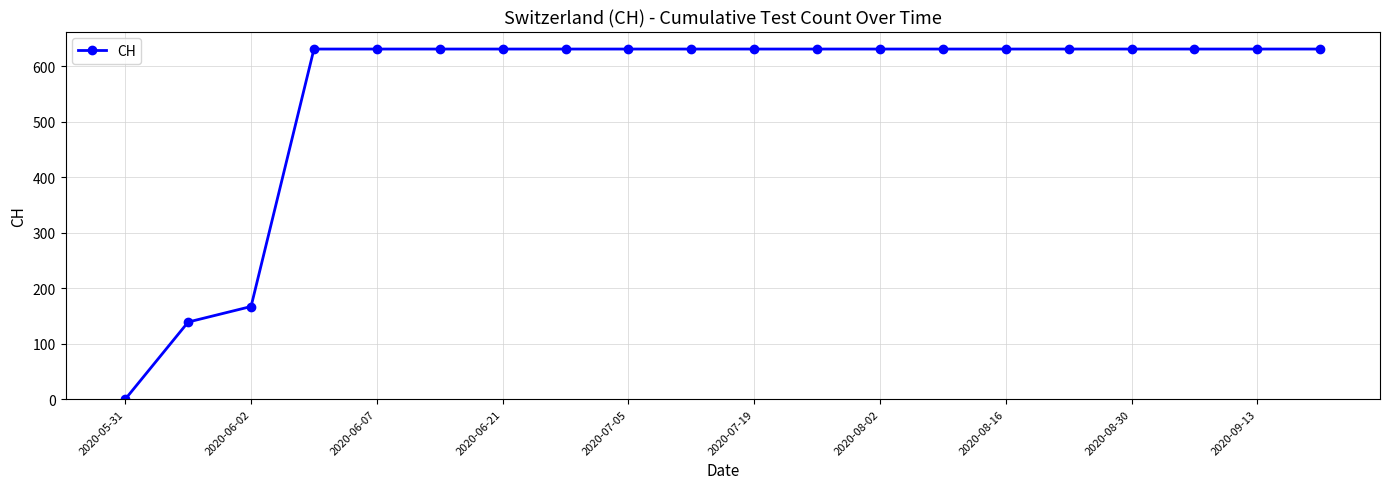

What is the value of the 16th point from the left?

631